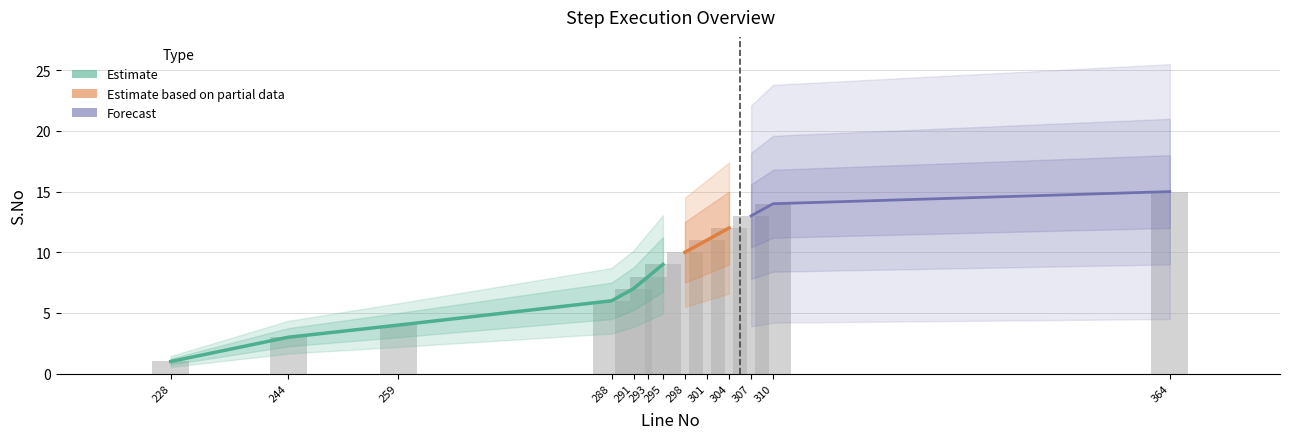

How many bars are there in total?

13